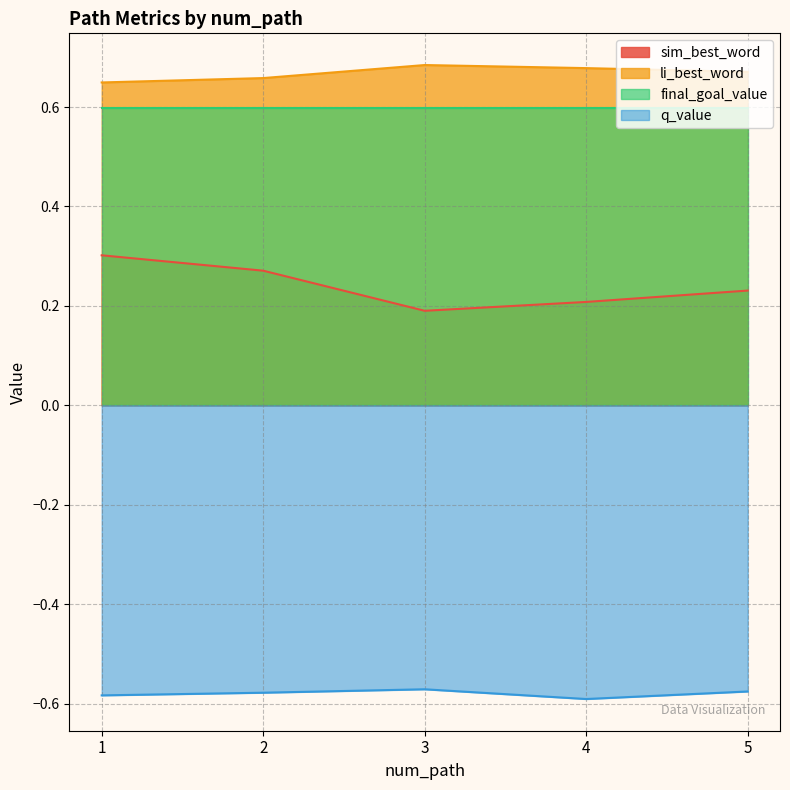

At 5, list the series in order from largest to smallest.

li_best_word, final_goal_value, sim_best_word, q_value